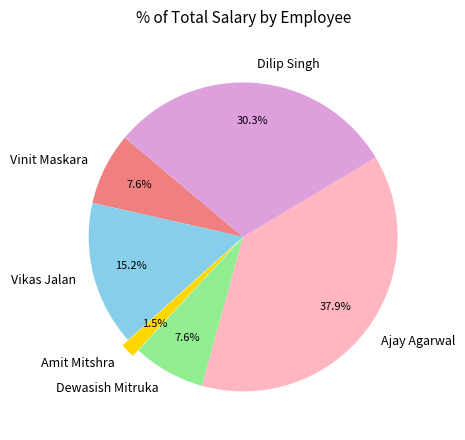

To the nearest percent, what is the difference between the largest and smallest slice percentages?

36%